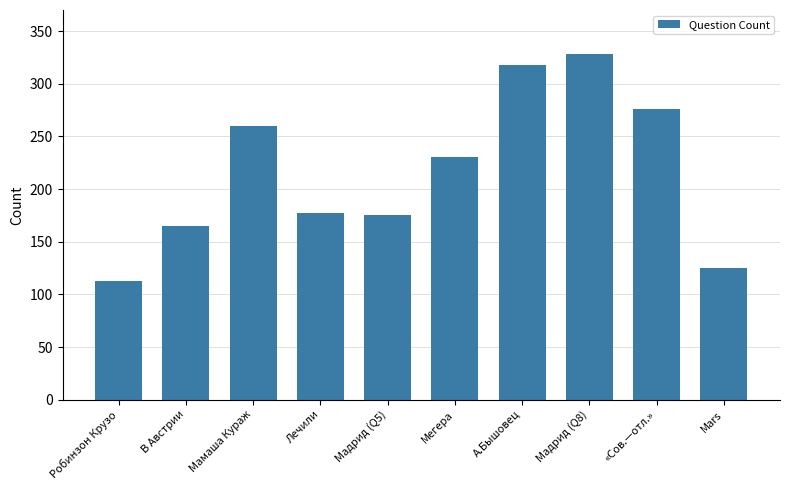

What is the average value?

217